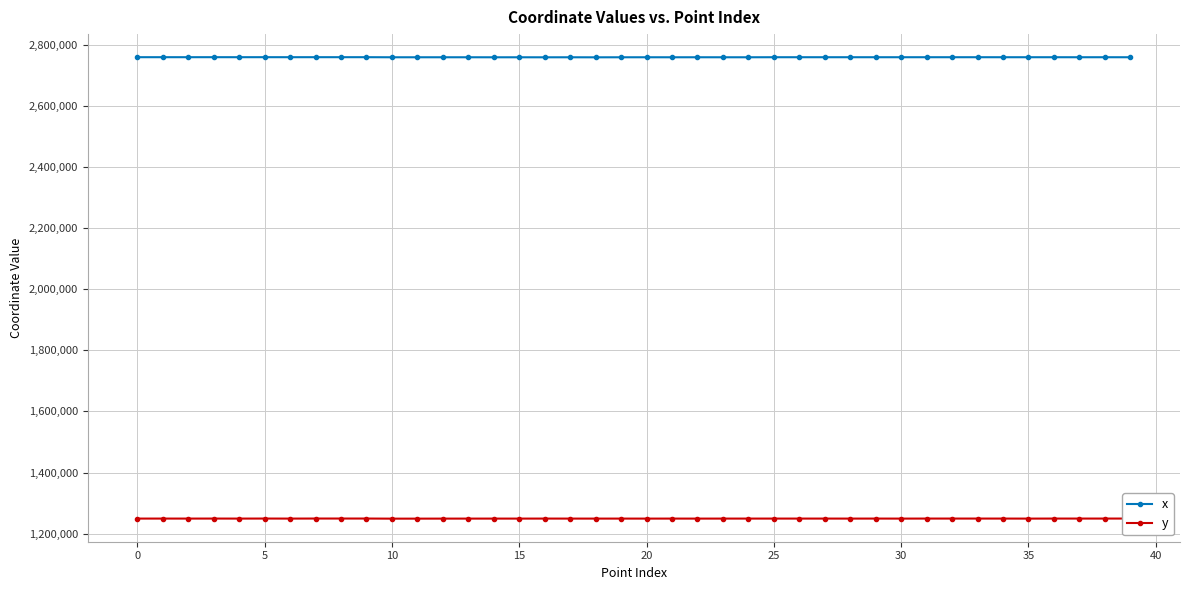

What is the difference between the maximum and minimum values in the y series?

370.9